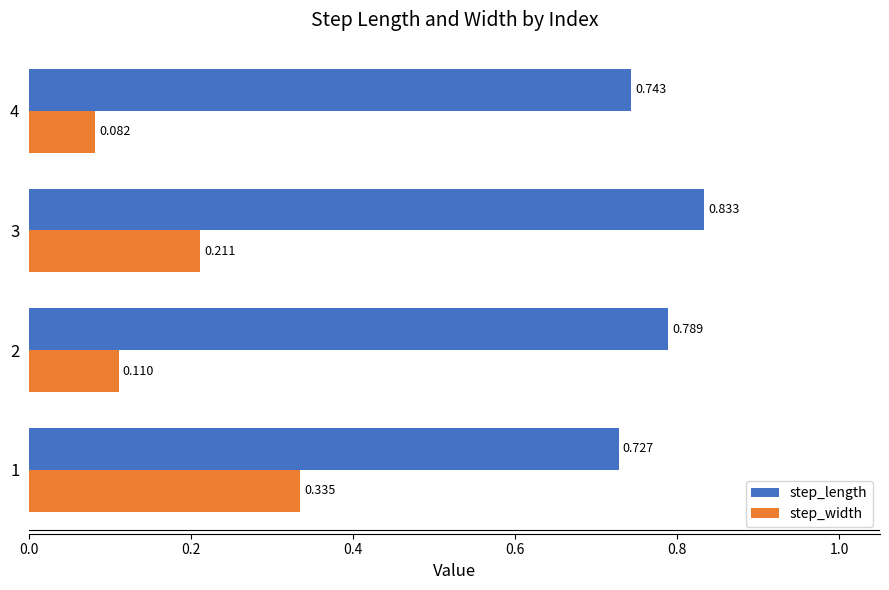

Which series changed the most between 1 and 3?

step_width